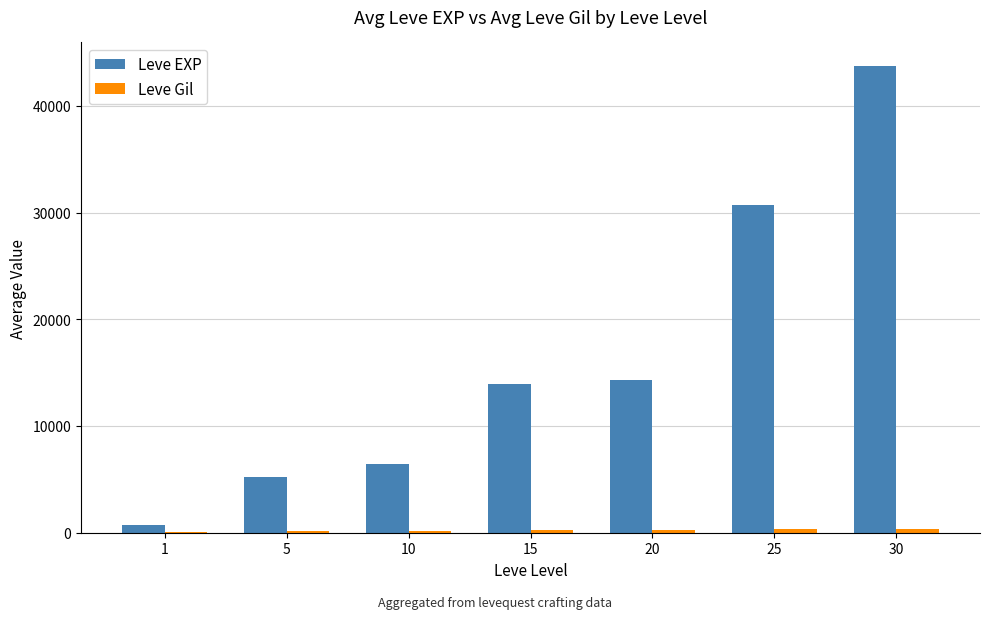

Which series has the largest total across all categories?

Leve EXP